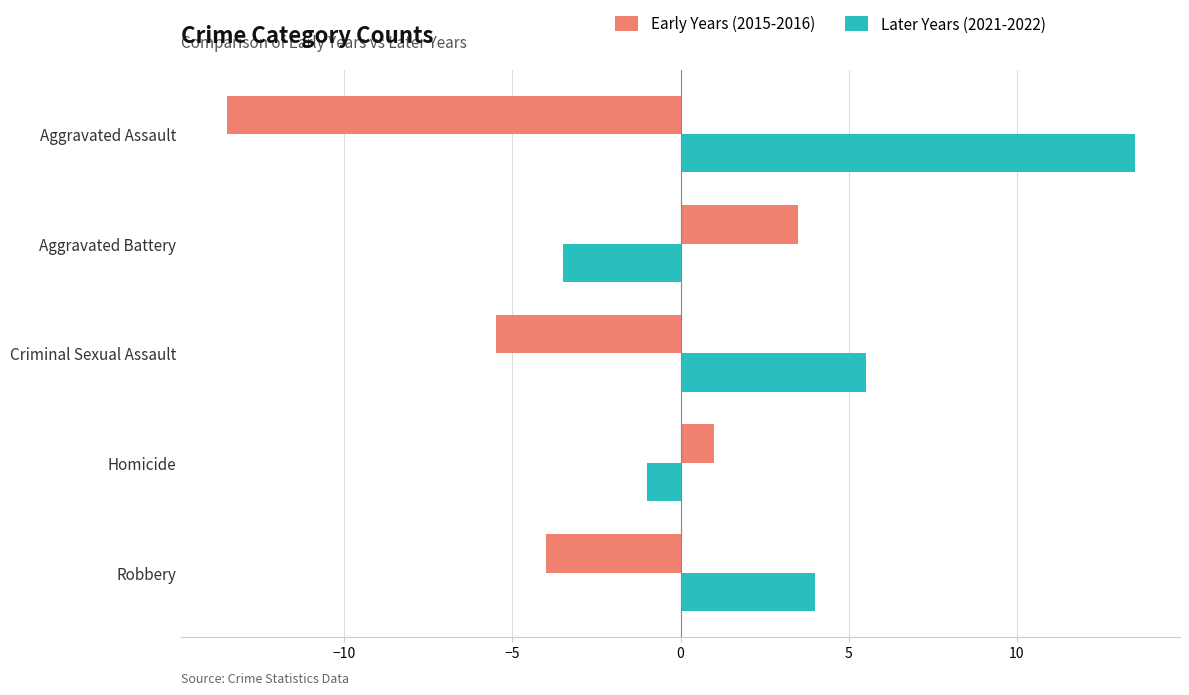

What is the sum of the Later Years (2021-2022) values at Homicide and Robbery?

3.0